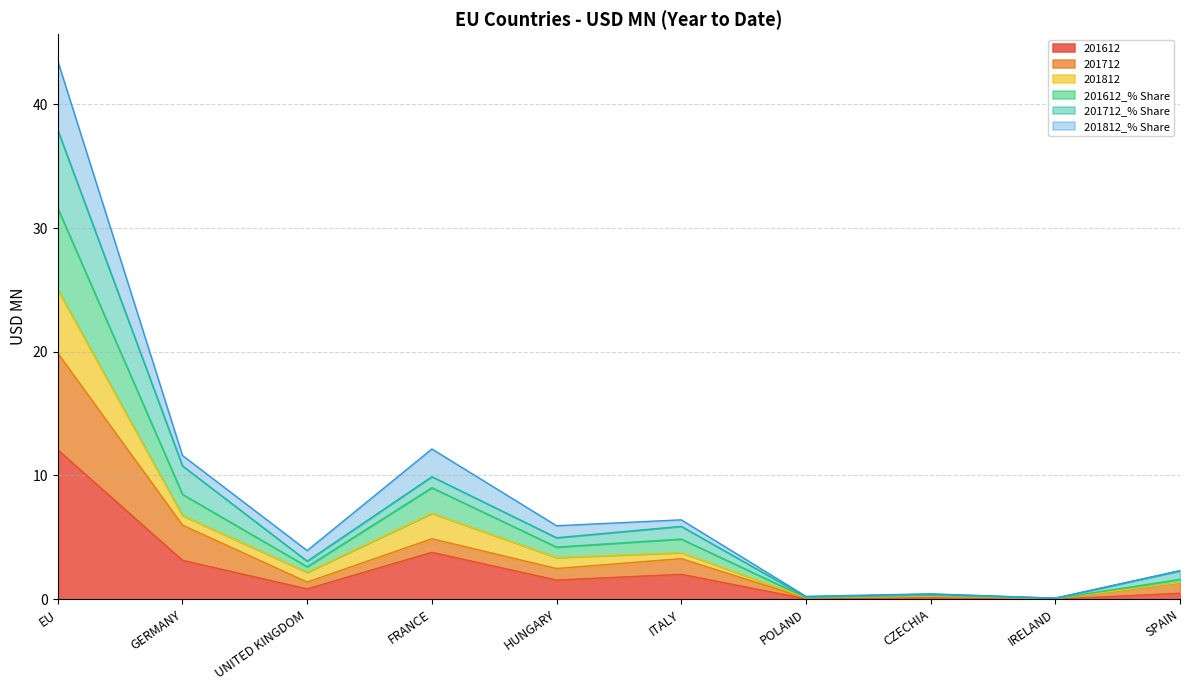

What is the label of the 9th point from the left?

IRELAND